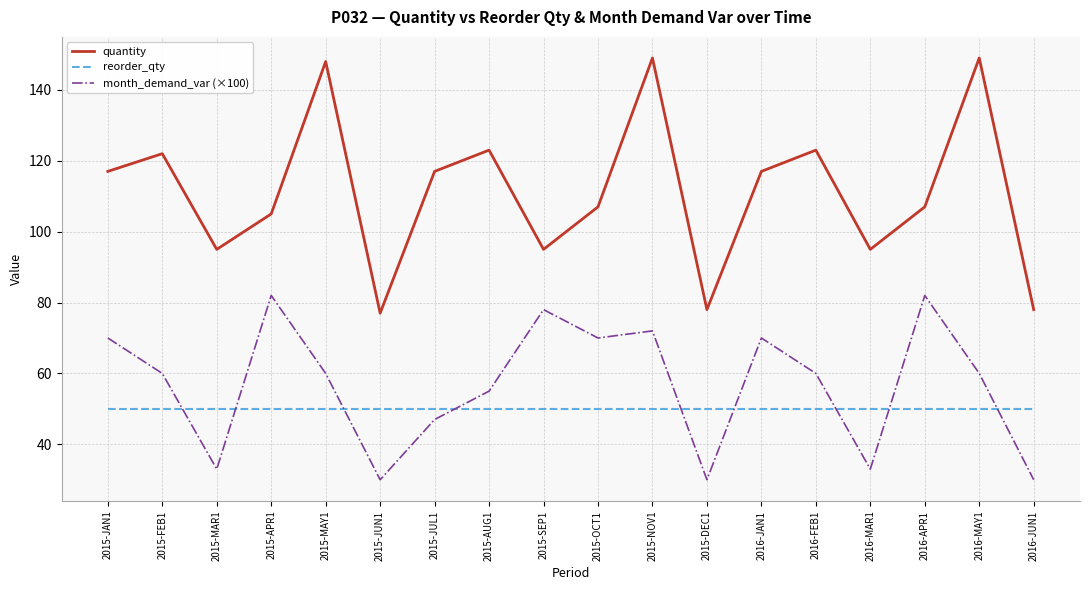

The reorder_qty series shows 50.0 at 2015-MAR1. True or false?

True